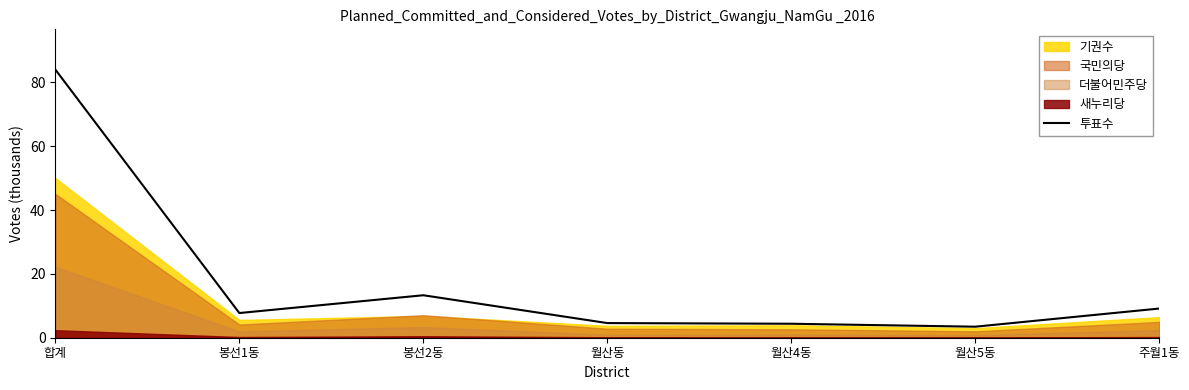

What is the maximum value for 투표수?

84.0